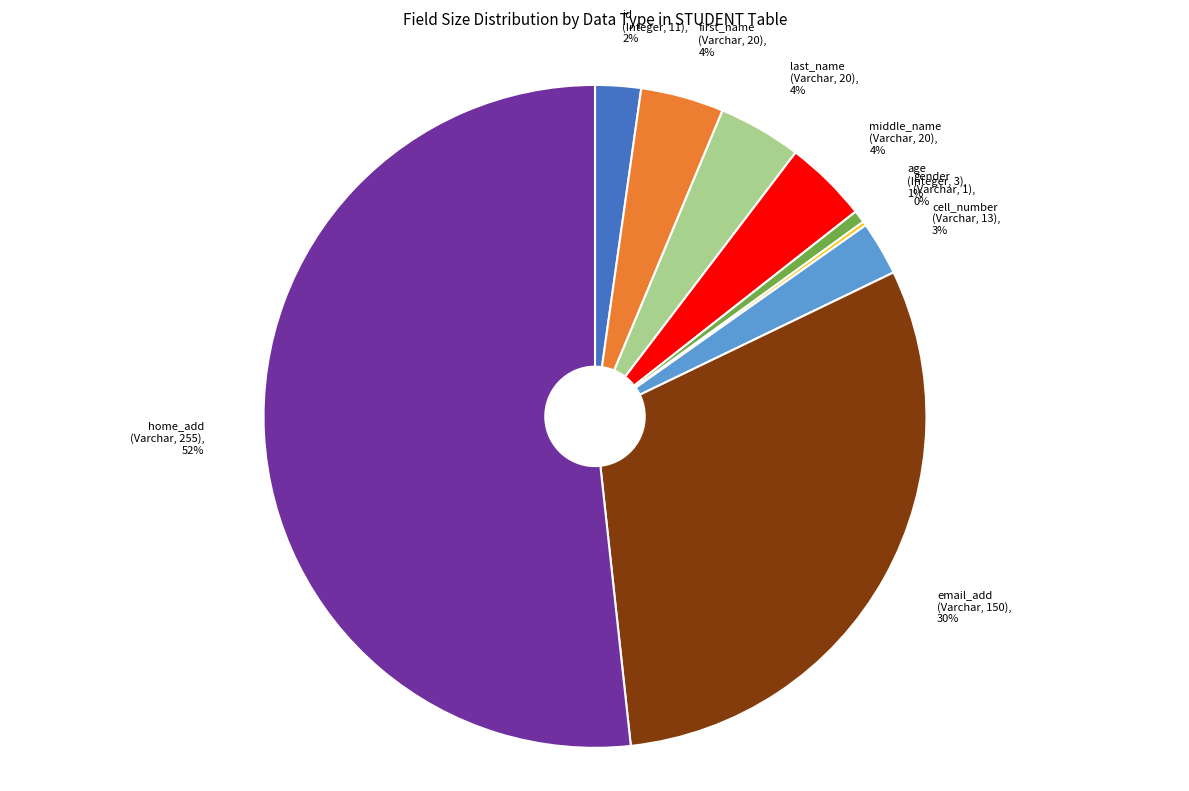

Is it true that last_name (Varchar, 20) is 15% of the pie?

False